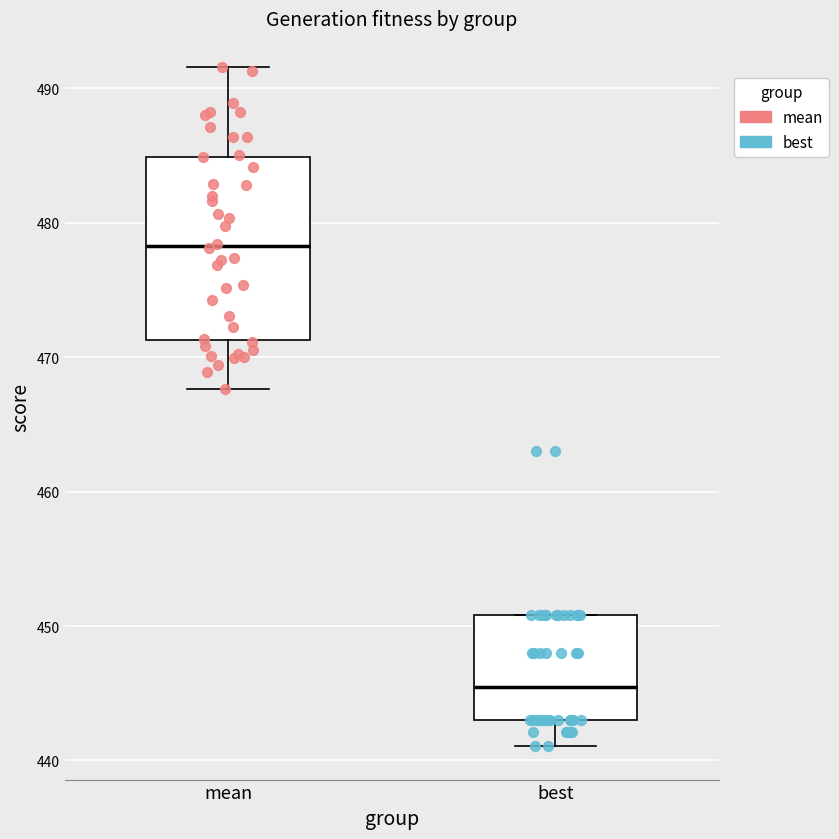

Reading left to right, read every box against the y-axis: the position of its median line, the range the box covers, and the ends of its whiskers. The values are not printed on the chart, so give them approximately, as read against the axis.

mean: median 478, box 471 to 485, whiskers 468 to 492
best: median 446, box 443 to 451, whiskers 441 to 451